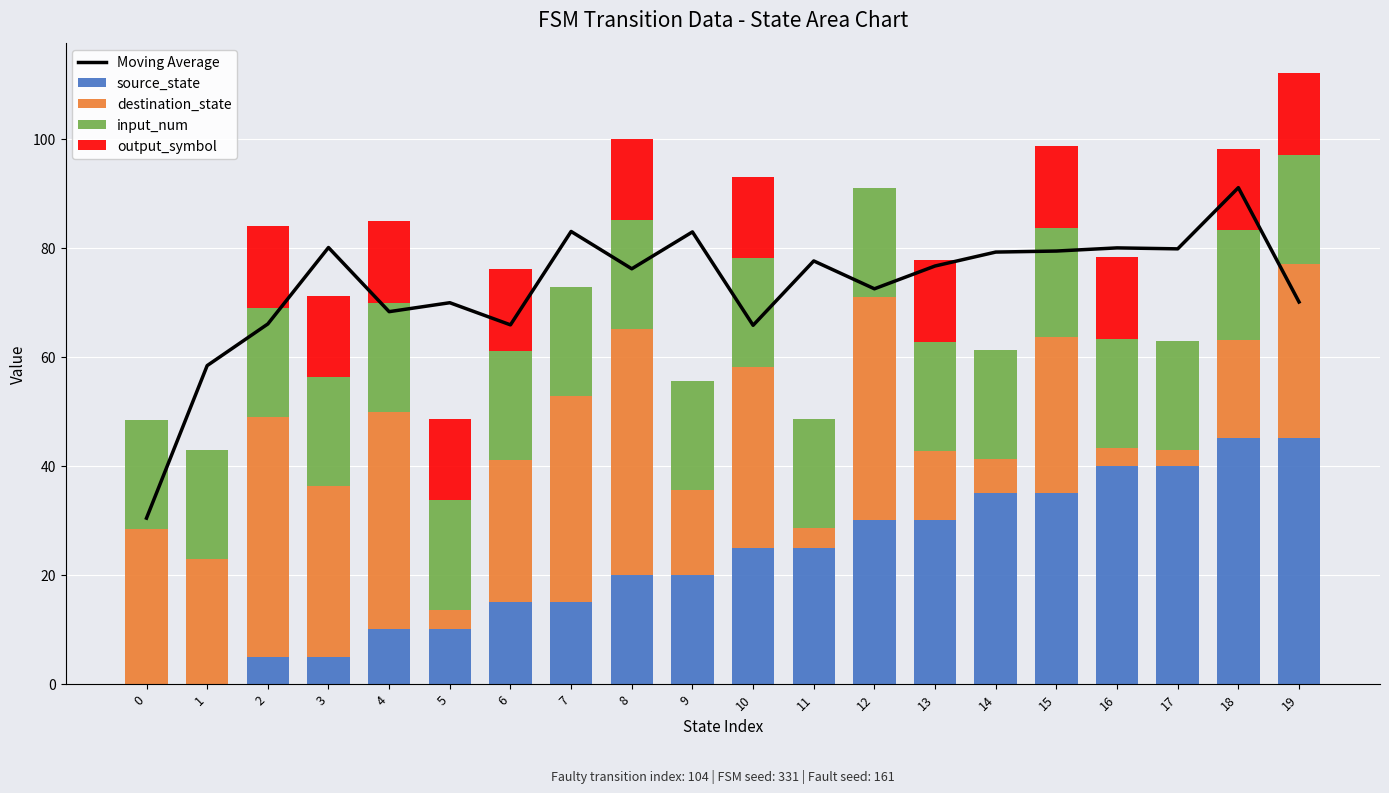

Which label corresponds to the largest value in the chart?

18